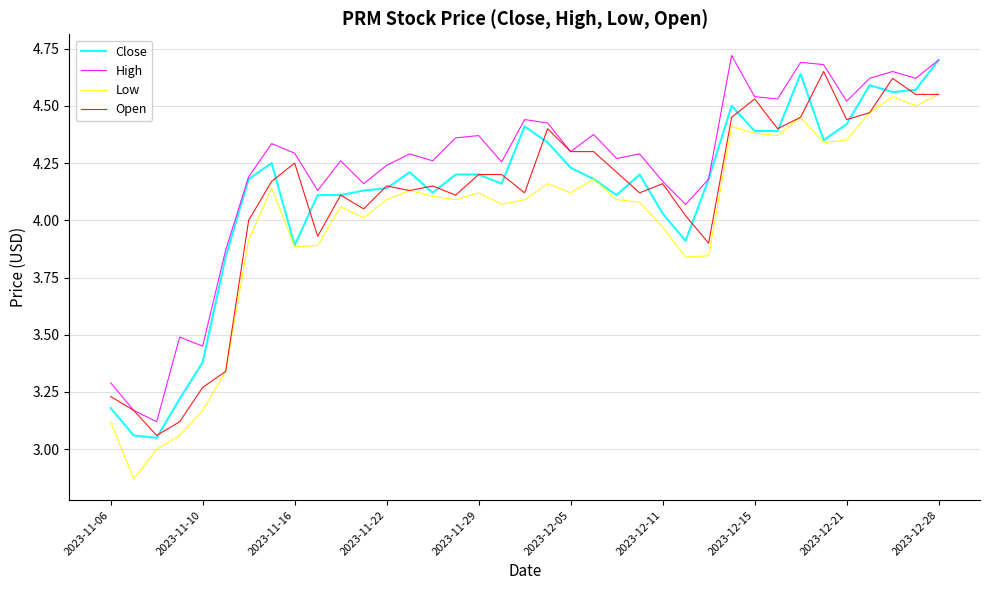

Which series has the largest total across all categories?

High